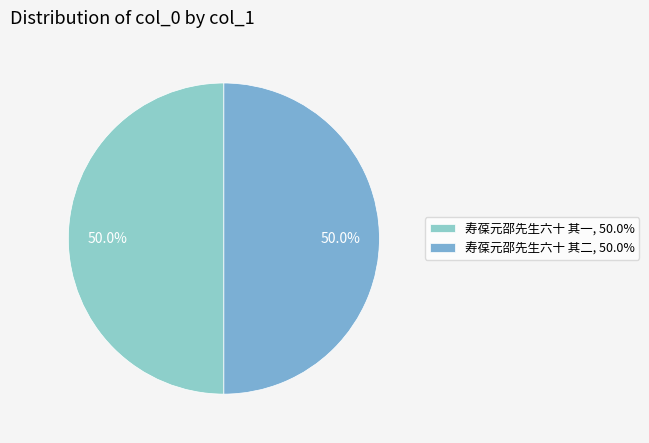

To the nearest percent, what is the combined percentage of 寿葆元邵先生六十 其二 and 寿葆元邵先生六十 其一?

100%